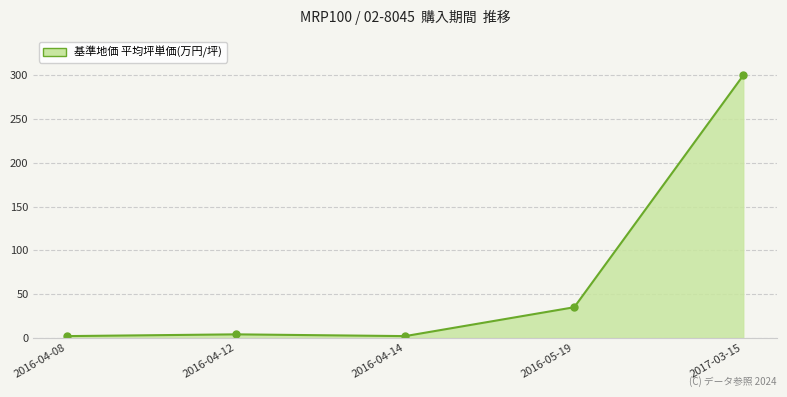

Is it true that the value at 2016-05-19 is 35?

True